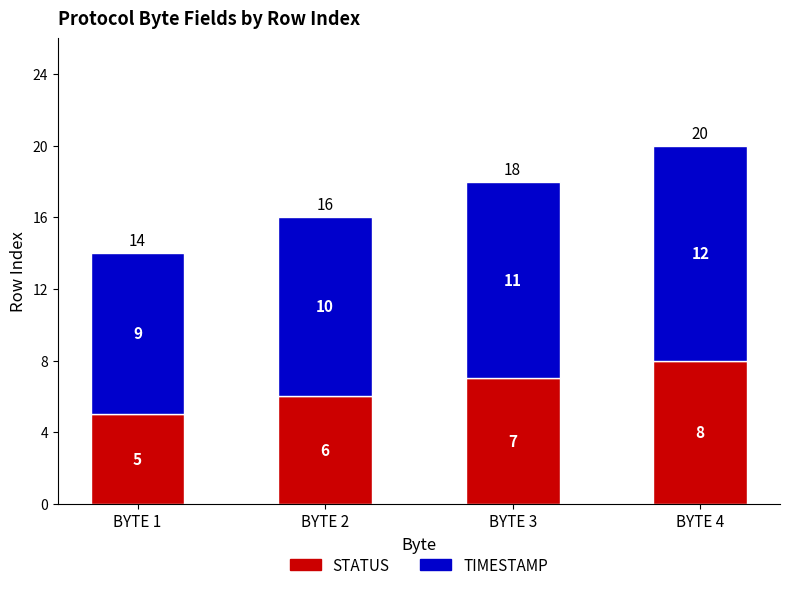

Does the chart contain any negative values?

No